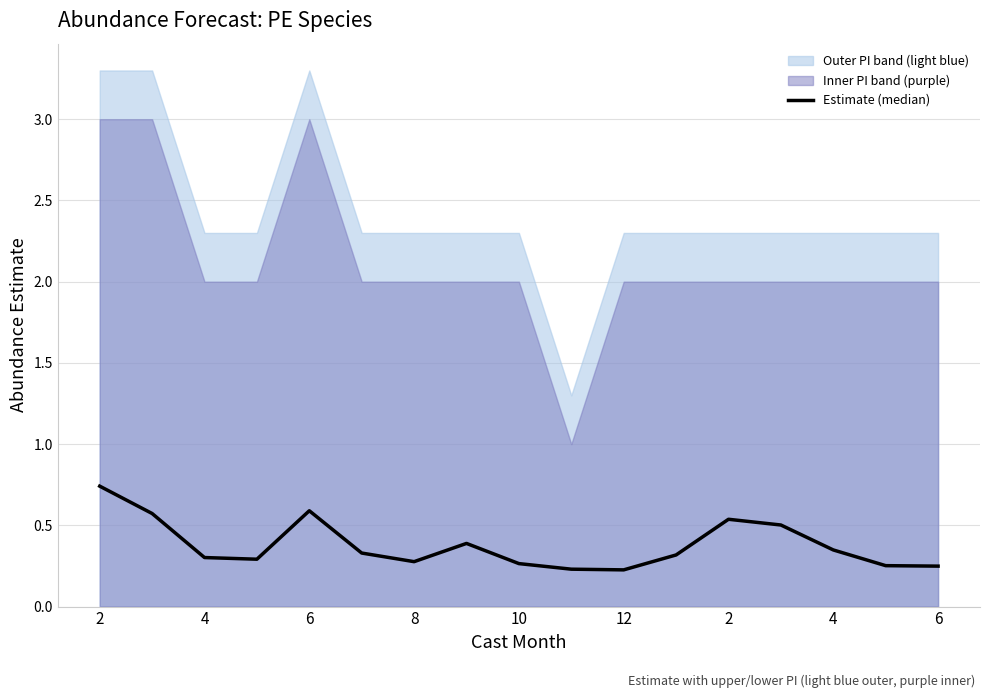

What is the change in value from 2 to 10?

-0.5